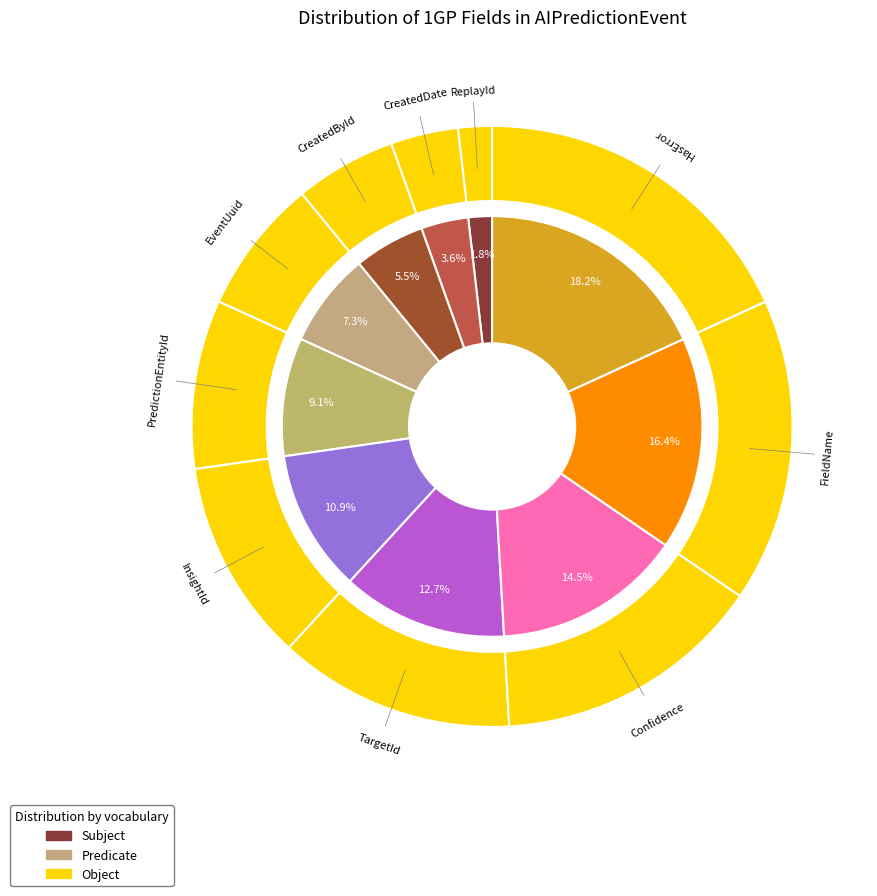

How many segments does this pie chart have?

10